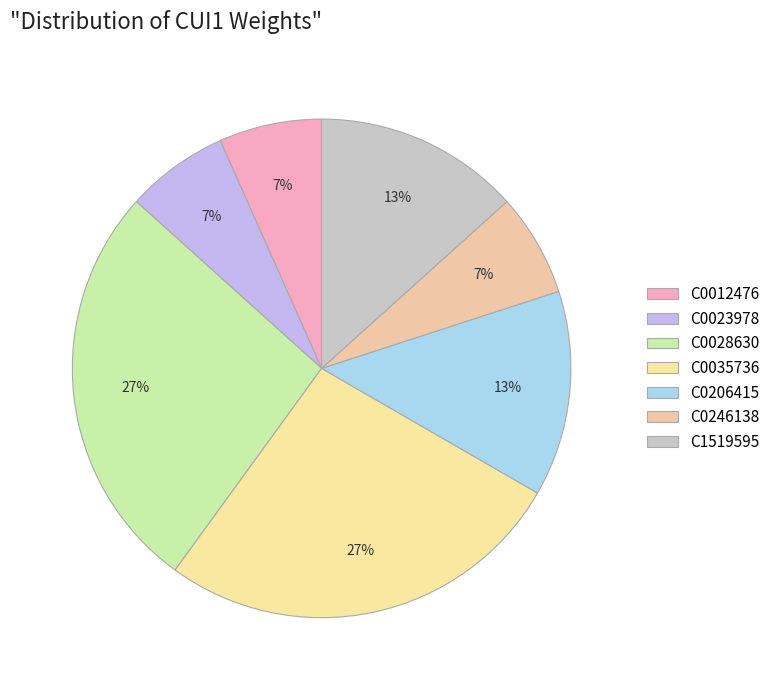

To the nearest percent, what percentage of the pie is C0028630?

27%